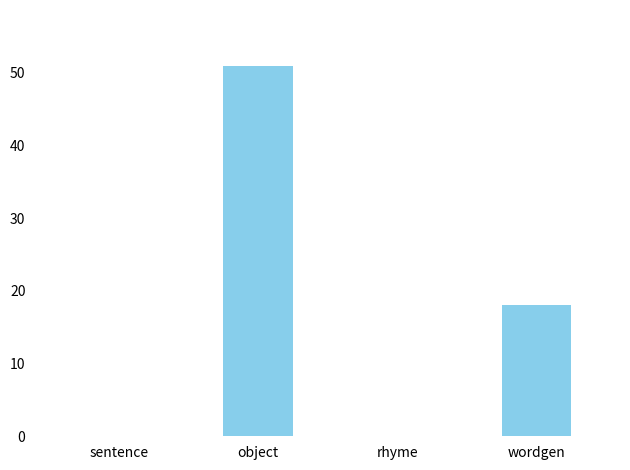

Is it true that the value at wordgen is 18?

True